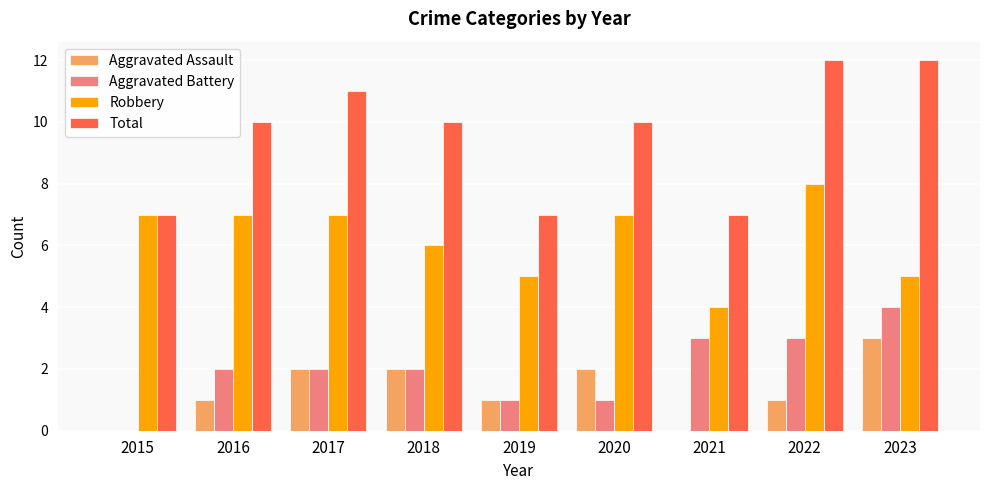

What are all the series names shown in the legend?

Aggravated Assault, Aggravated Battery, Robbery, Total